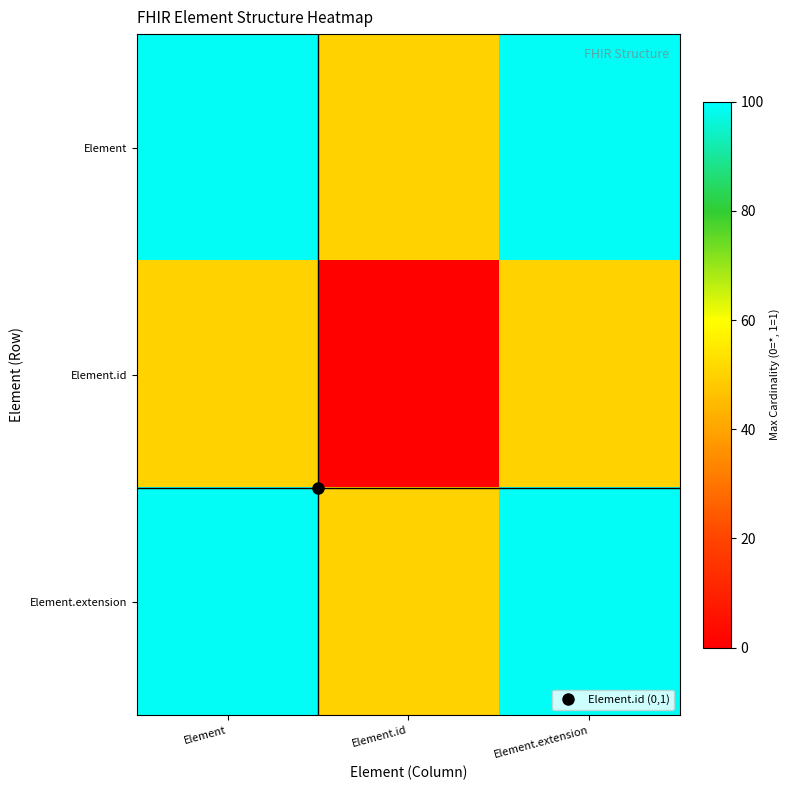

How many distinct data groups are displayed?

3